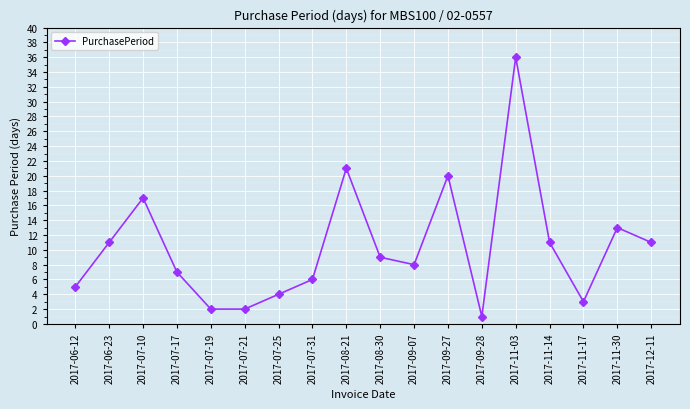

What is the average value?

10